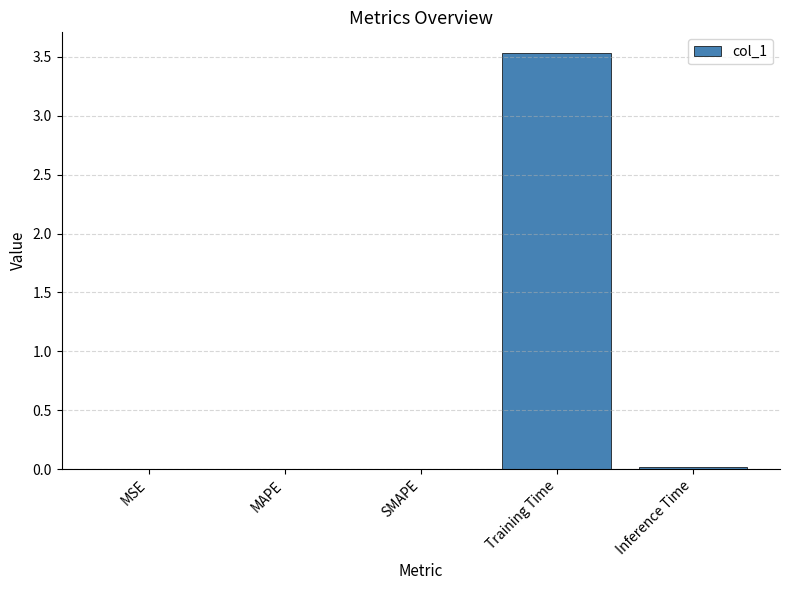

Between Inference Time and Training Time, which is larger?

Training Time